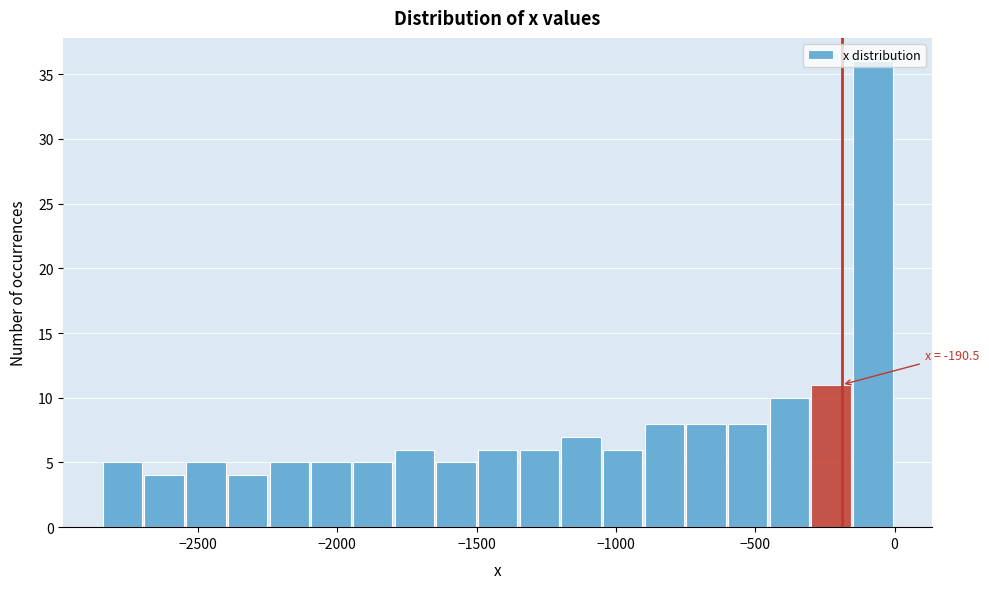

Read against the x-axis, roughly where is the centre of the tallest bar?

-100